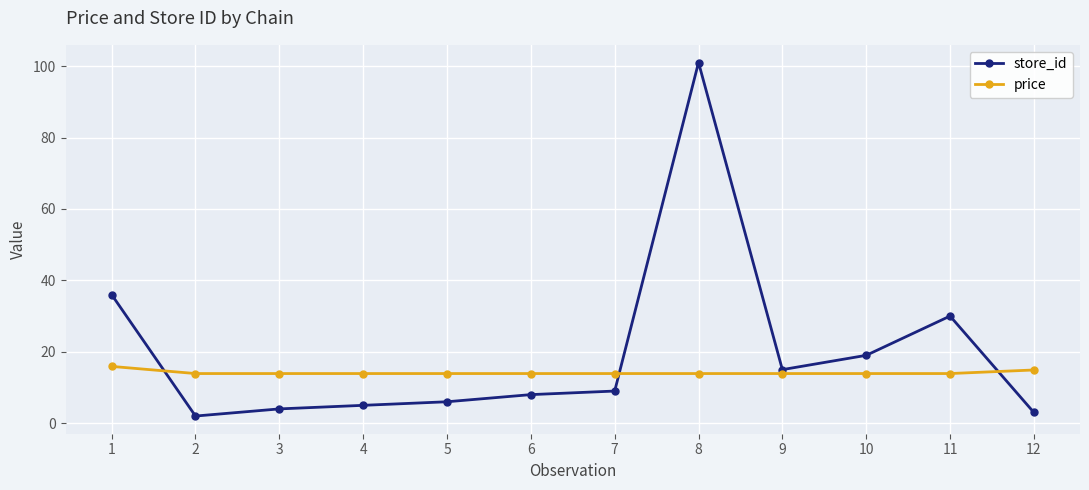

Is it true that price equals 13.9 at 6?

True